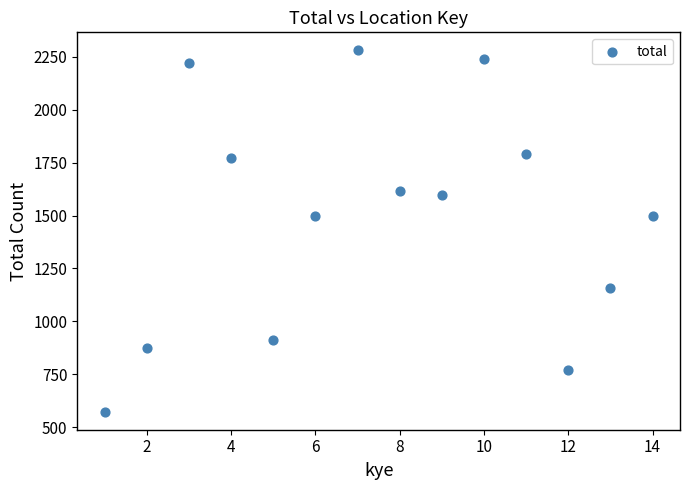

What is the range of Y values (max minus min)?

1708